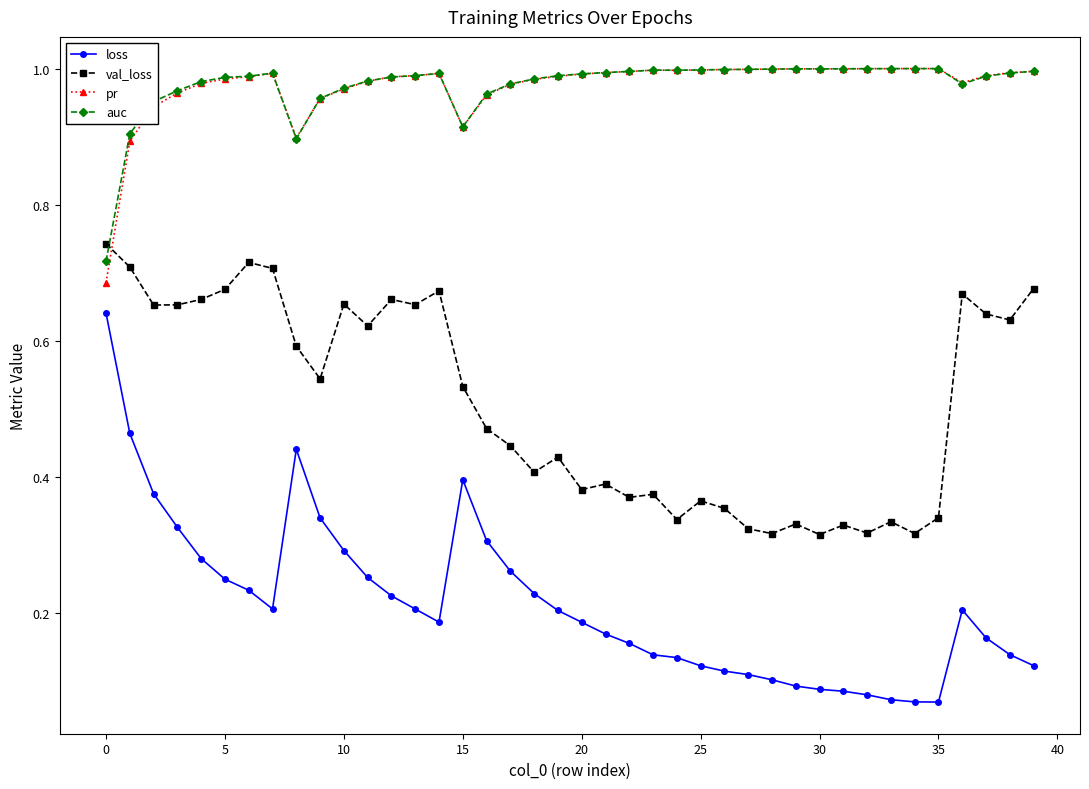

Which series has the largest range (max minus min)?

loss